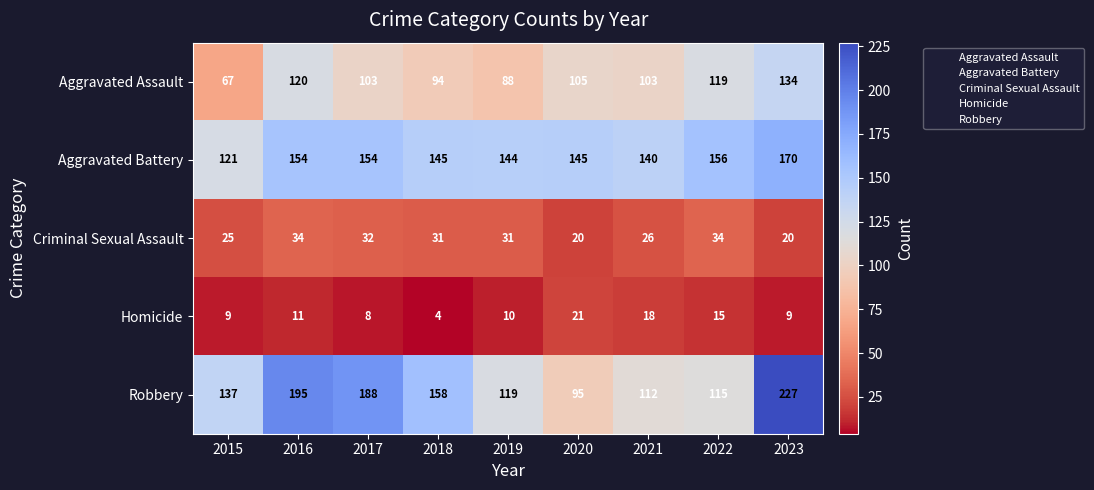

Which series has the widest spread of values?

Robbery